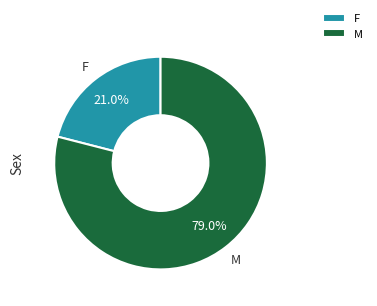

Between F and M, which is larger?

M